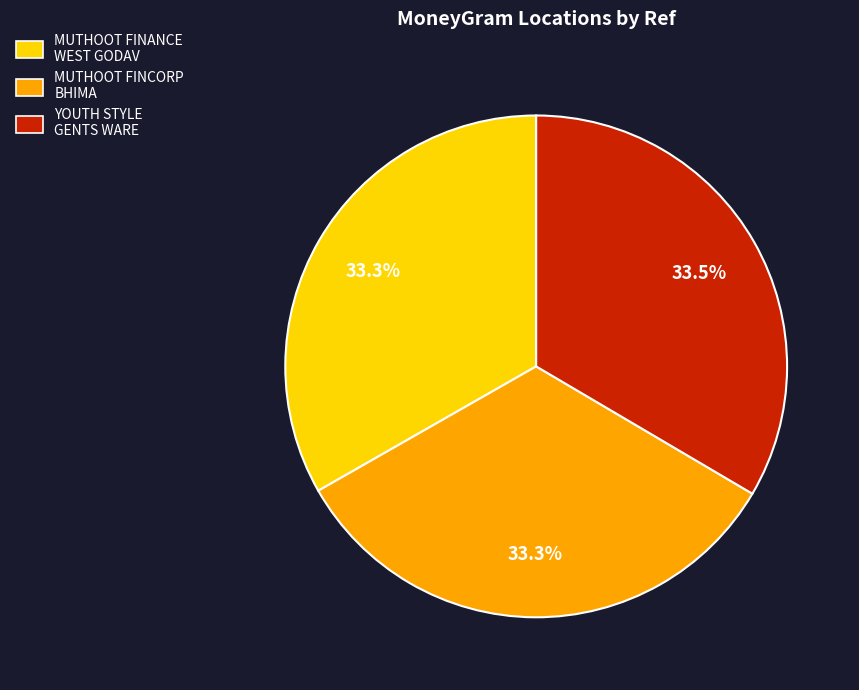

Count the number of slices in the pie.

3